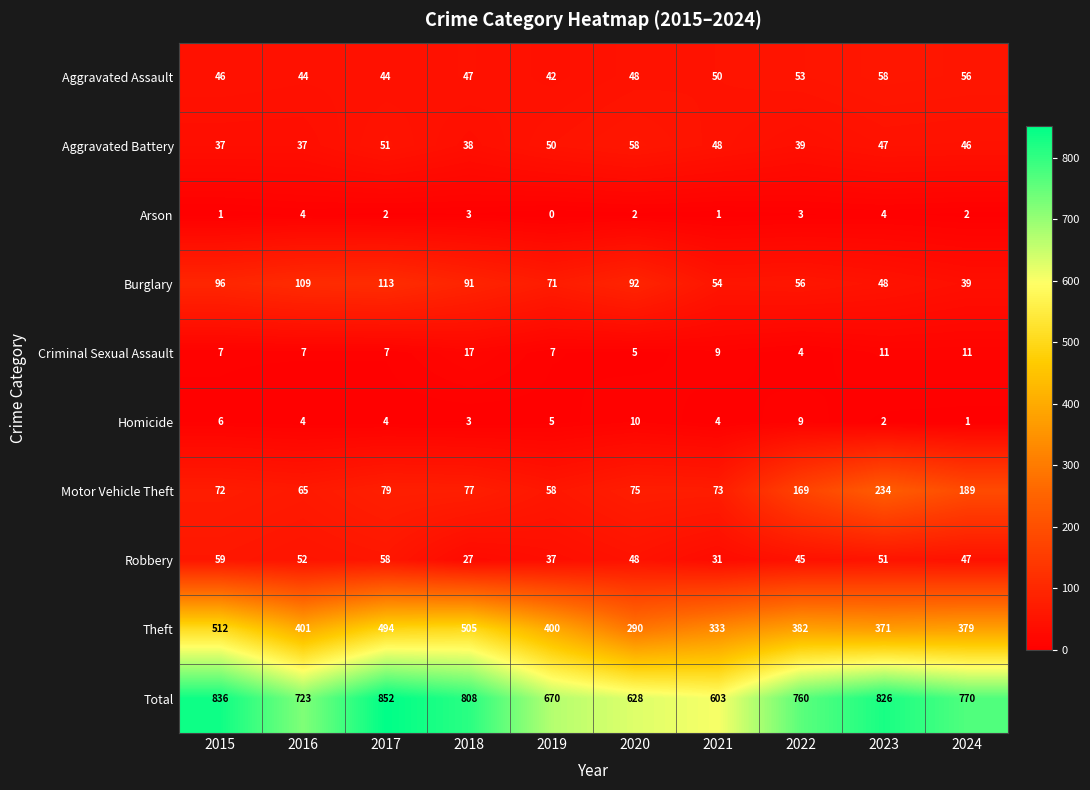

The Robbery series shows 47 at 2024. True or false?

True